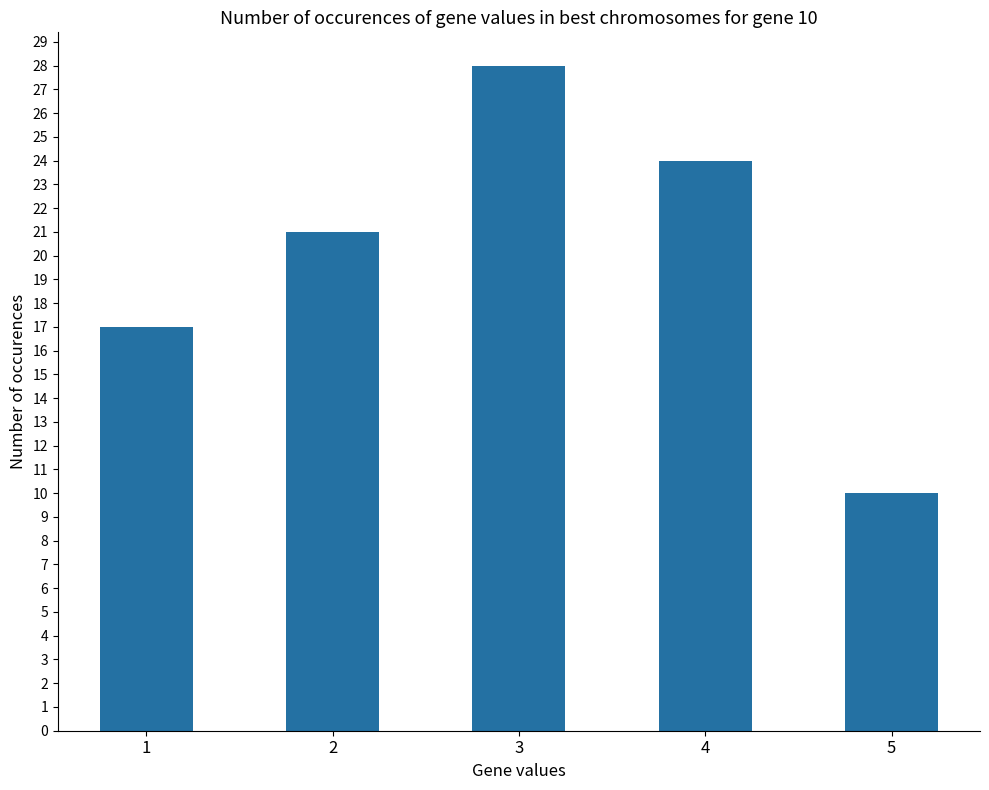

Reading left to right, what are all the values shown in this chart?

17	21	28	24	10